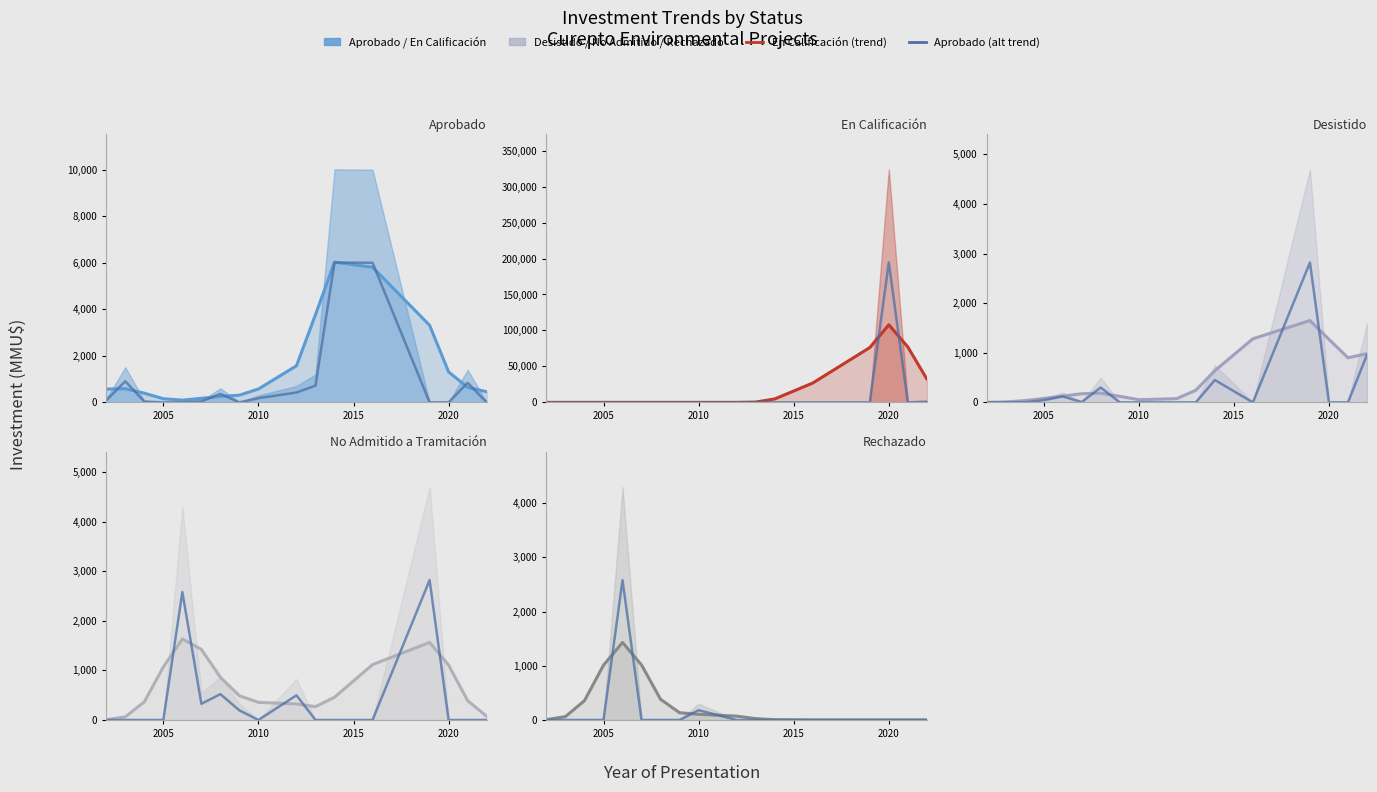

How many categories are shown in the chart?

17